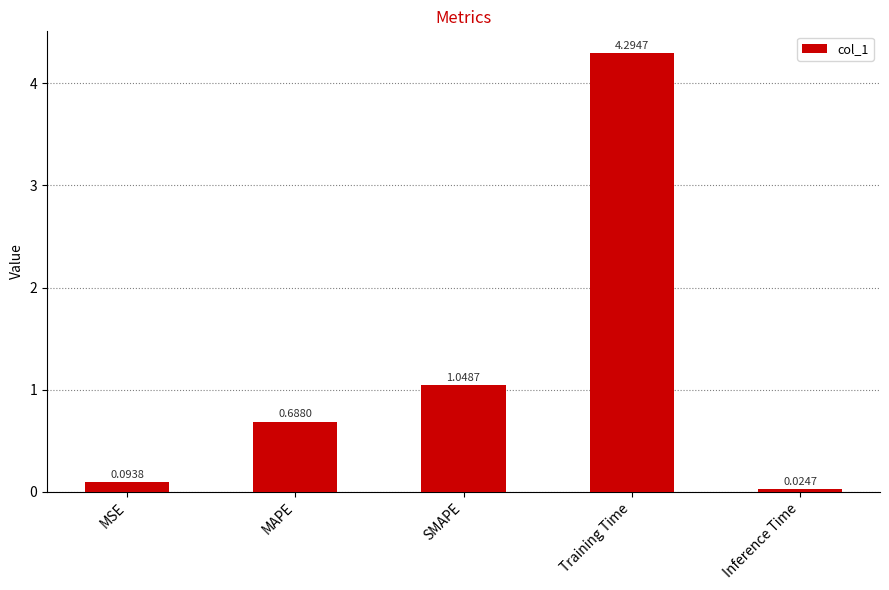

True or false: the data shows 1.9 at SMAPE.

False